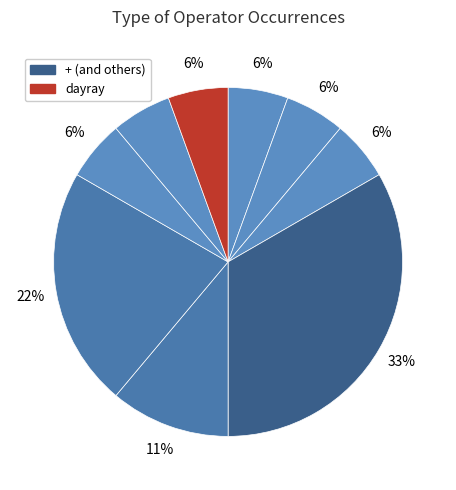

To the nearest percent, what is the difference between the largest and smallest slice percentages?

28%